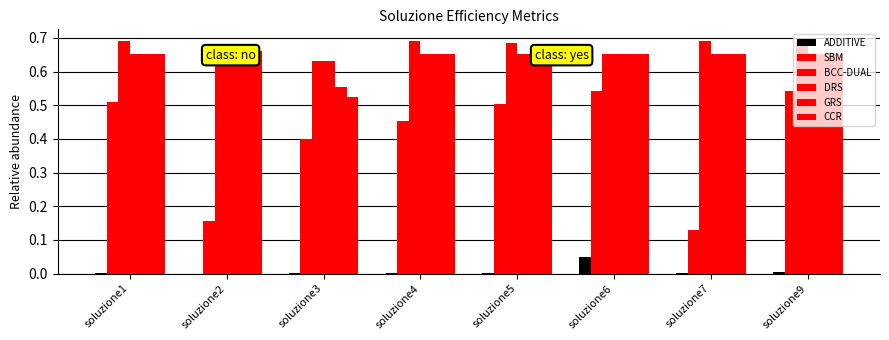

At which category does the chart reach its peak across all series?

soluzione1